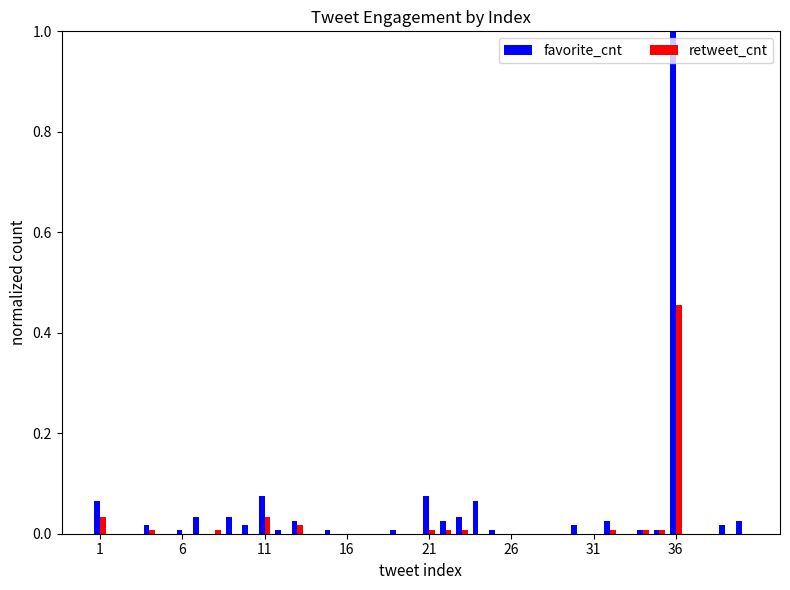

What is the maximum value shown in the chart?

1.0